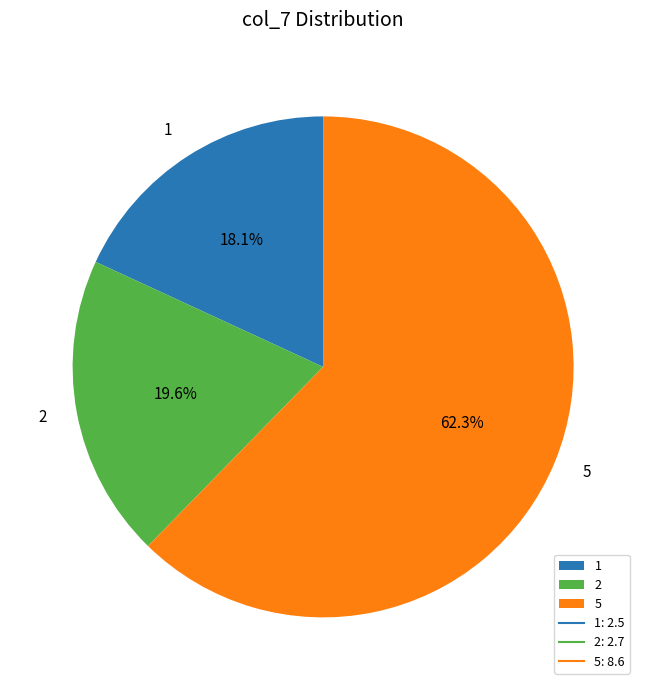

Which slice represents more than half of the pie?

5